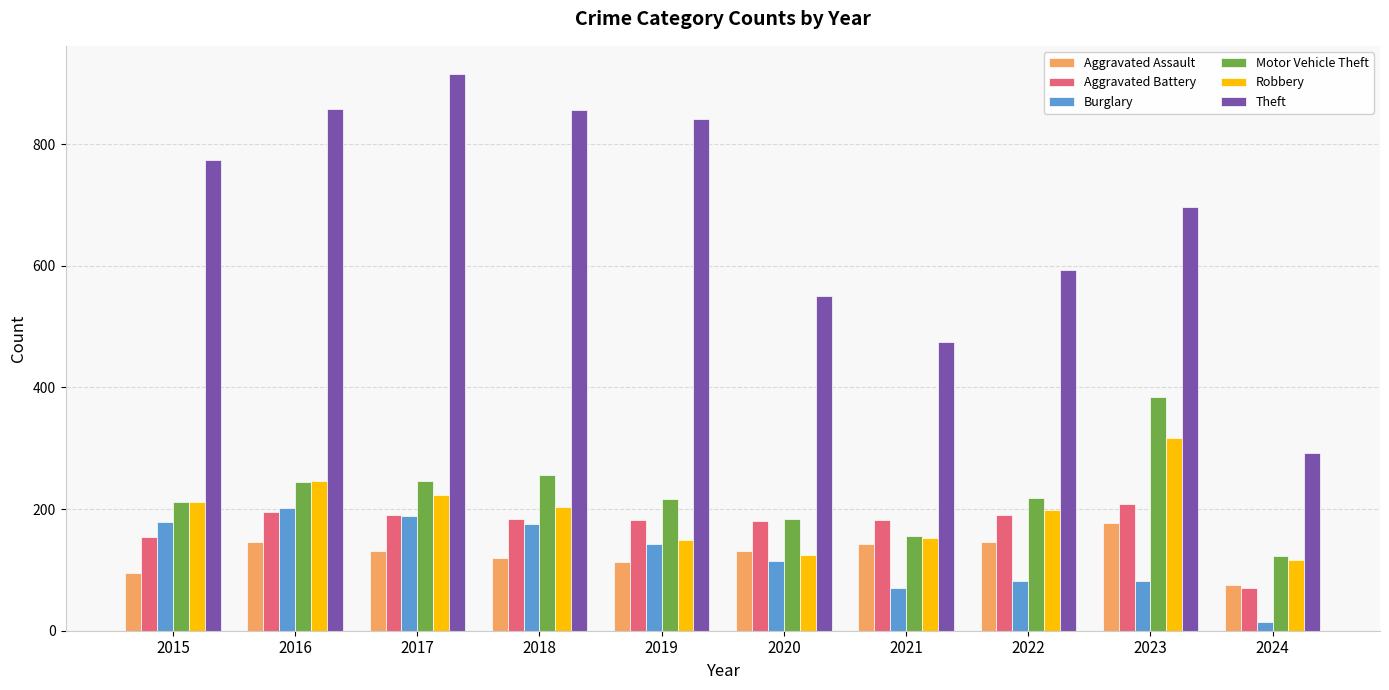

Are the bars grouped side by side (vs. stacked)?

Yes